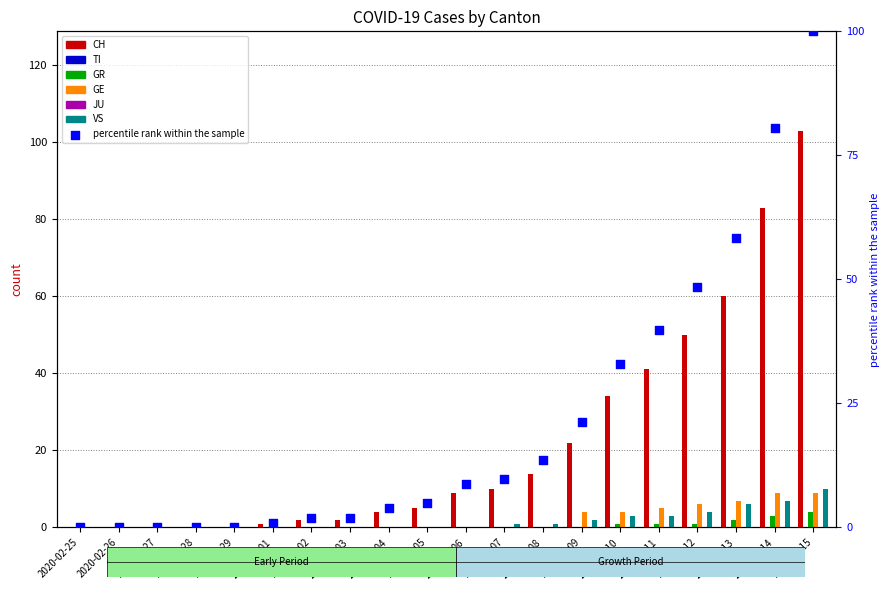

Which series has the largest Y range (max minus min)?

CH